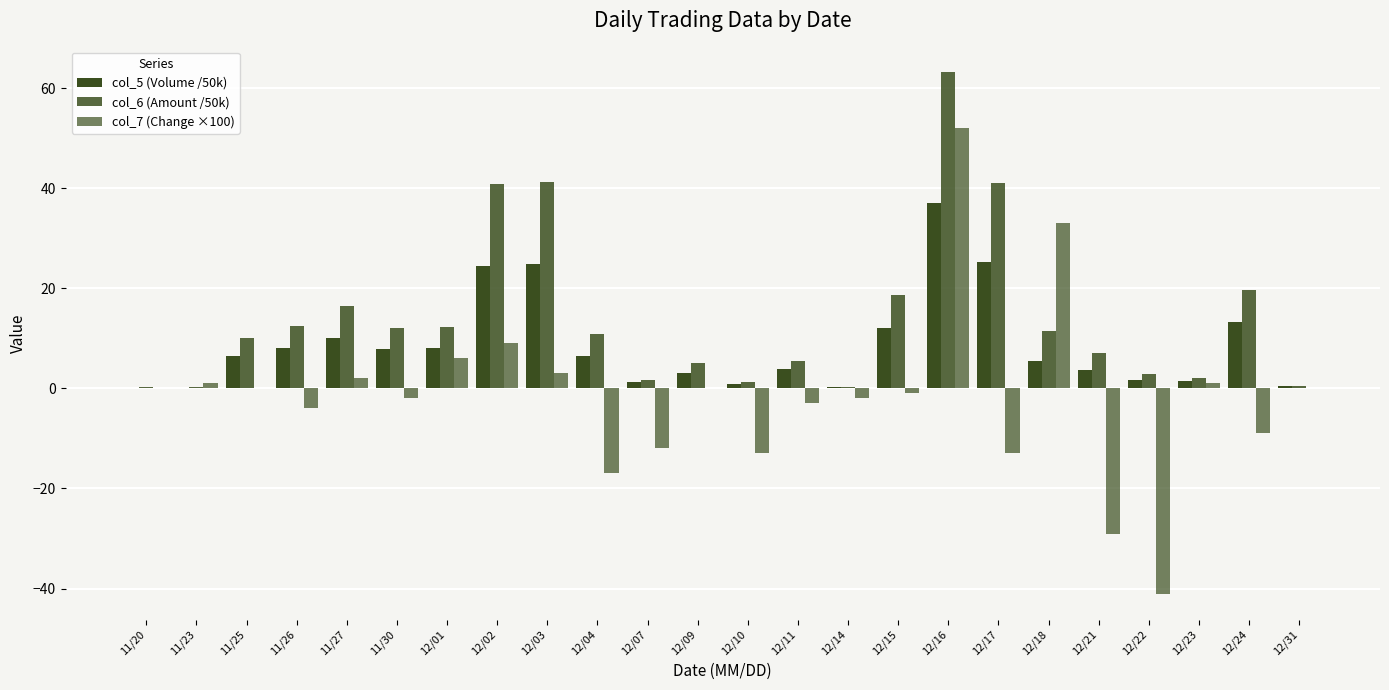

How many groups of bars are there?

24